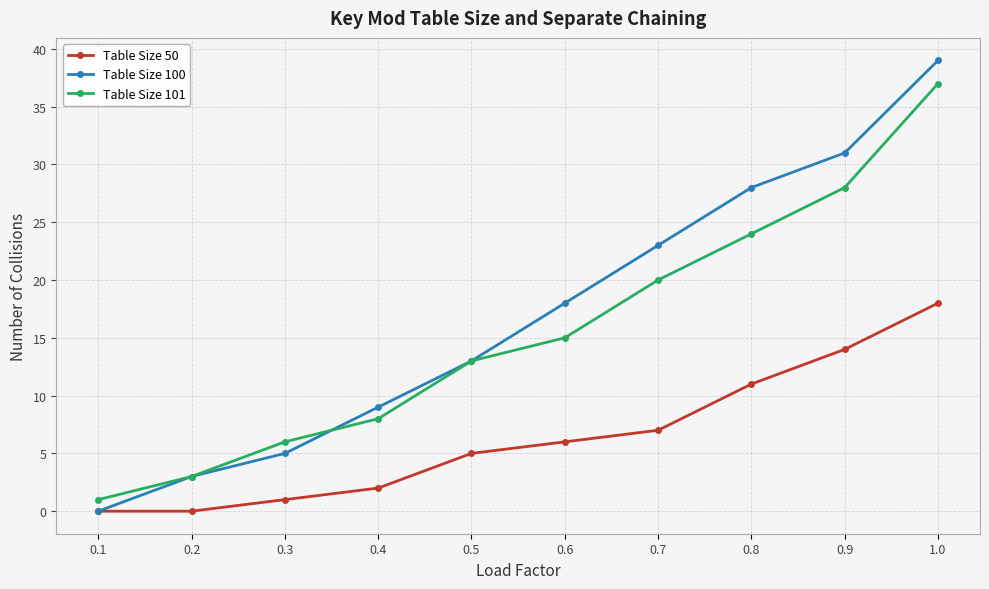

Reading right to left, list all the values displayed in this chart.

Table Size 50: 18	14	11	7	6	5	2	1	0	0
Table Size 100: 39	31	28	23	18	13	9	5	3	0
Table Size 101: 37	28	24	20	15	13	8	6	3	1